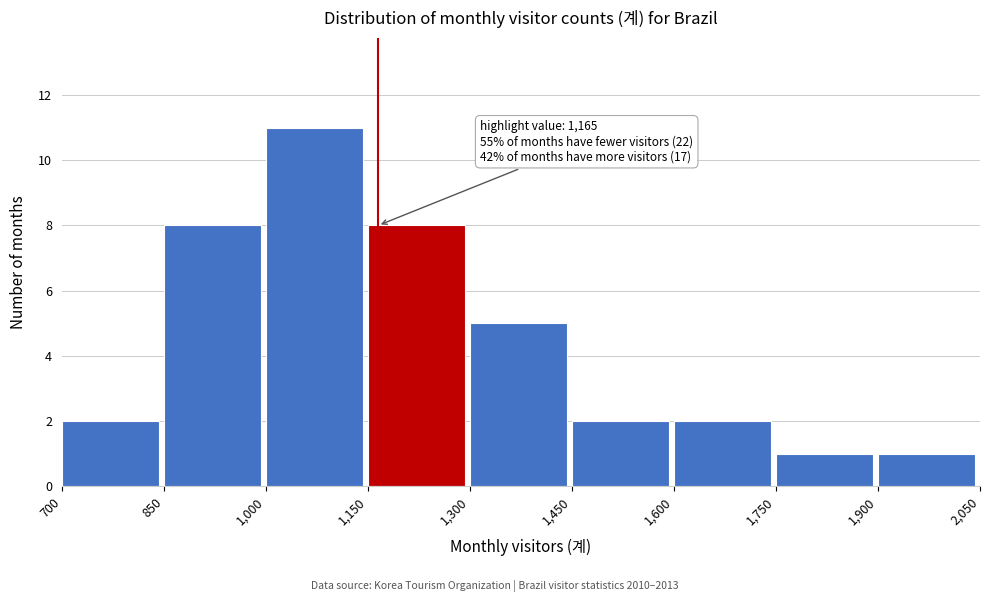

Which range on the x-axis has the tallest bar?

1,000 to 1,150